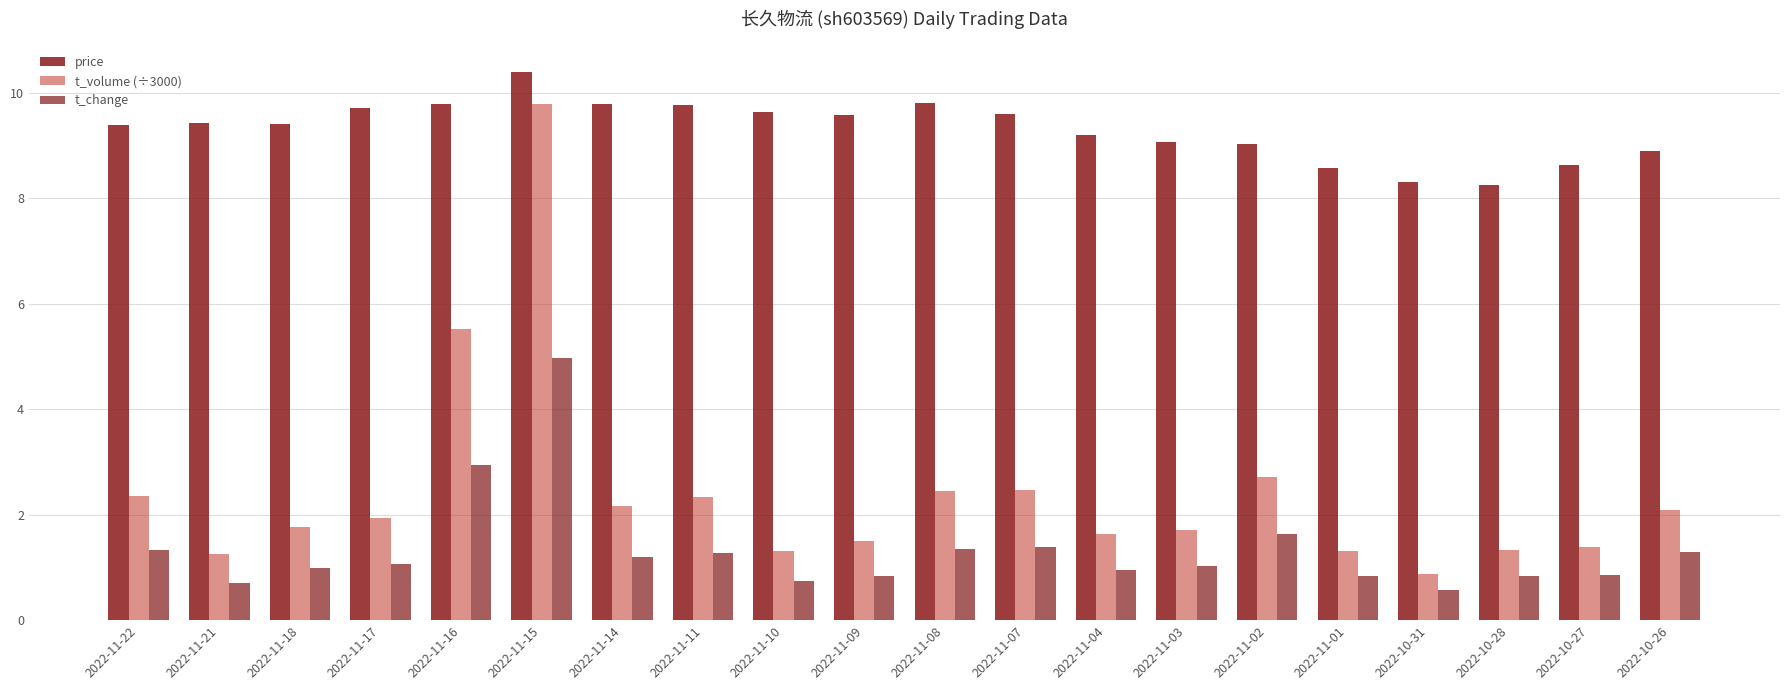

How many bars are there in total?

60